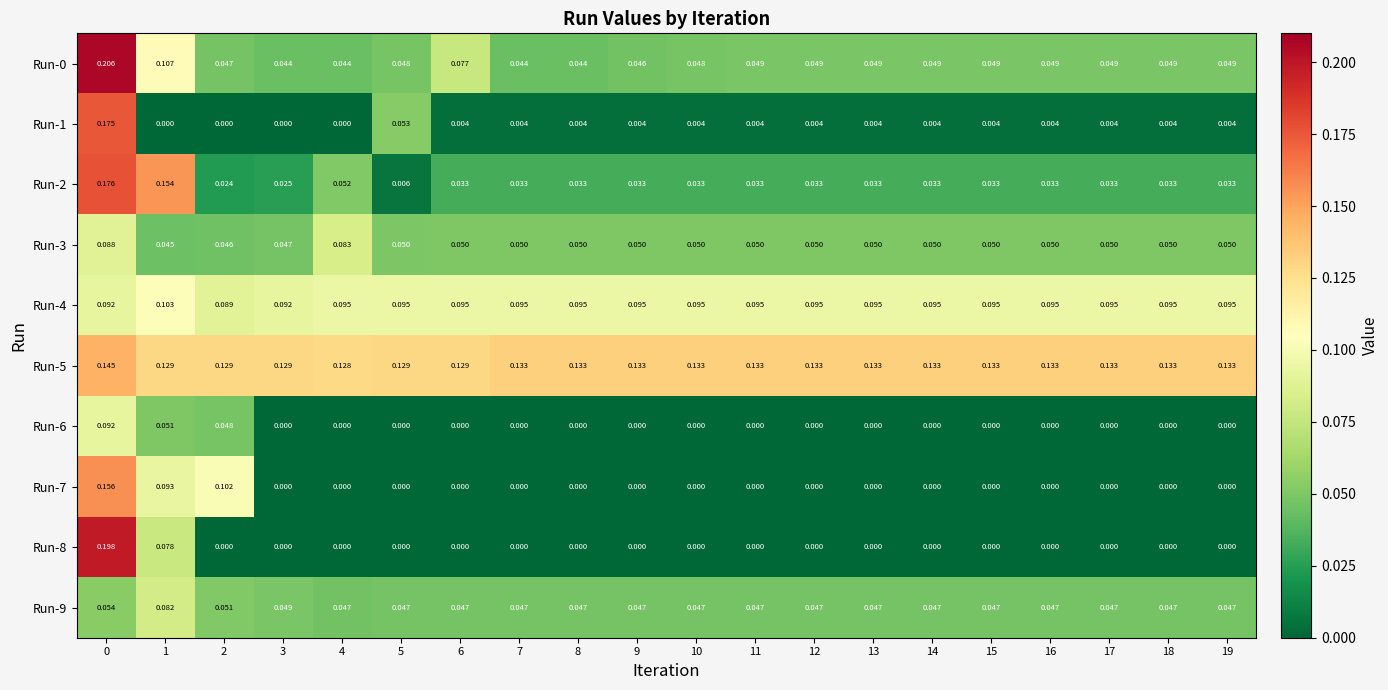

Is the value of Run-3 at 19 greater than the value of Run-4 at 6?

No